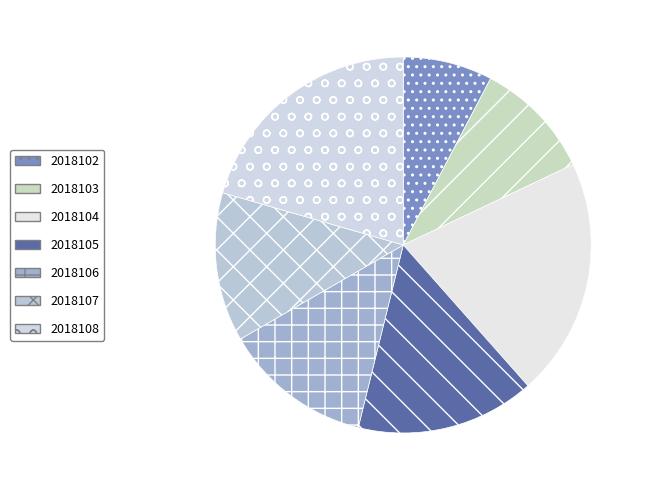

Between 2018102 and 2018103, which is larger?

2018103